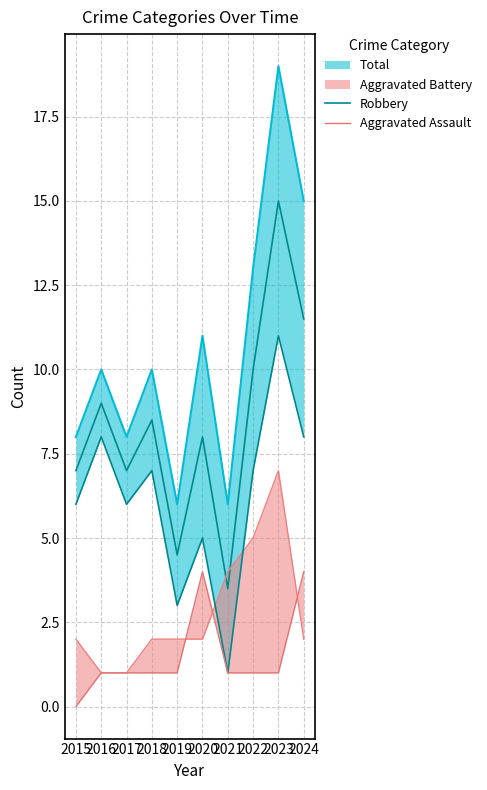

What is the highest value of the Robbery series?

11